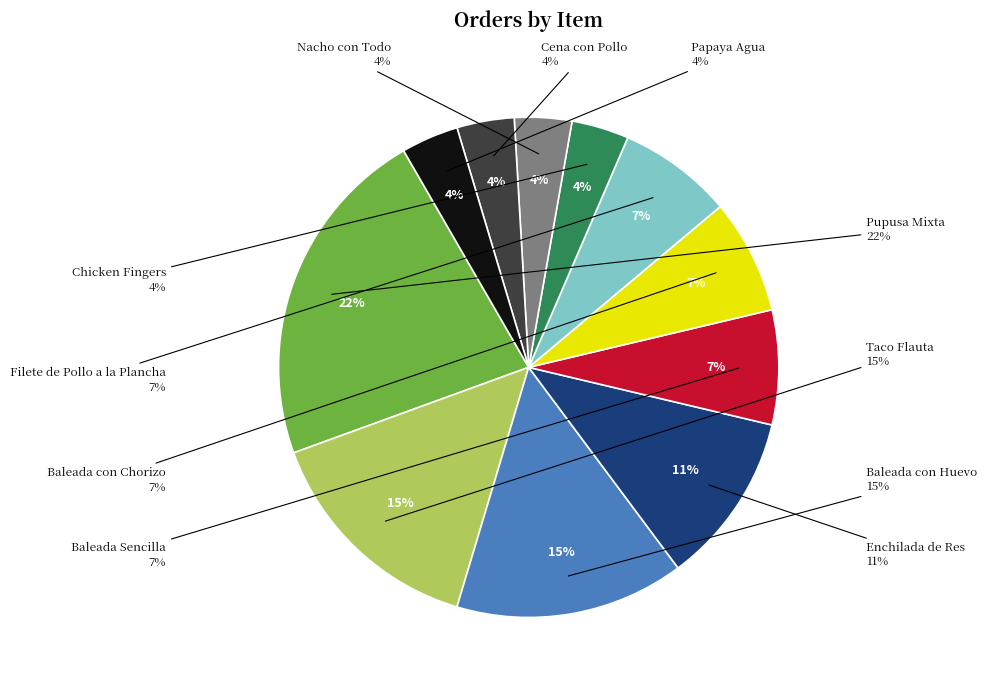

What portion of the pie excludes Baleada con Huevo?

85.2%